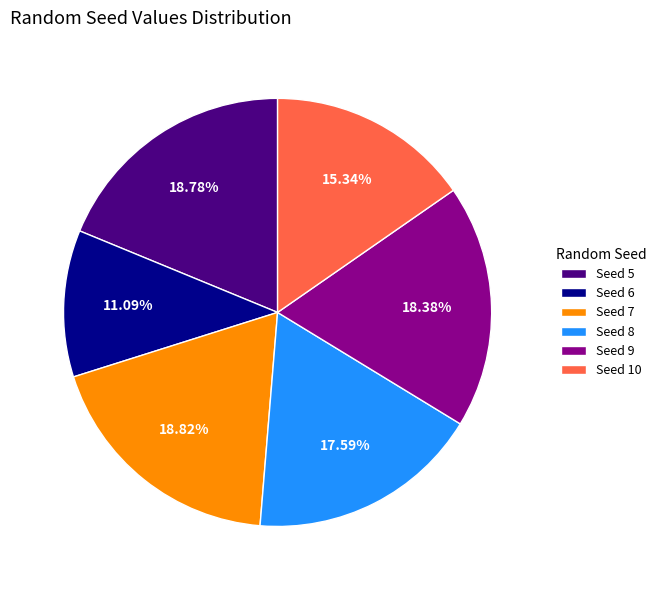

Which has a higher value, Seed 9 or Seed 8?

Seed 9